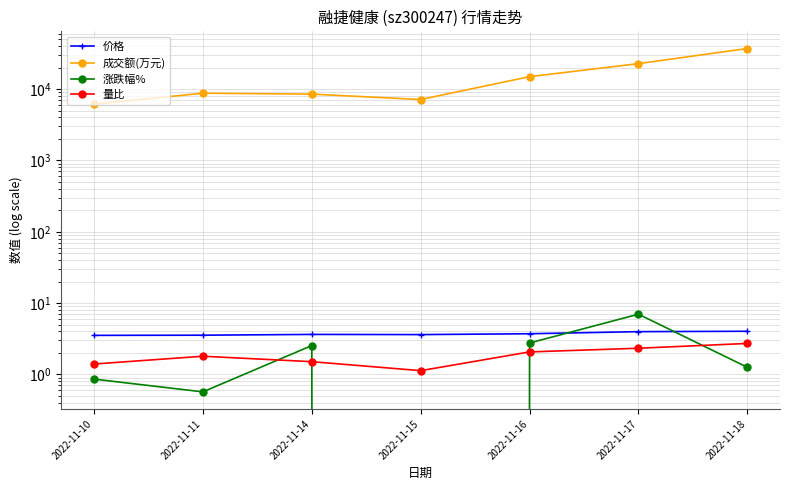

At which label does 量比 reach its minimum?

2022-11-15